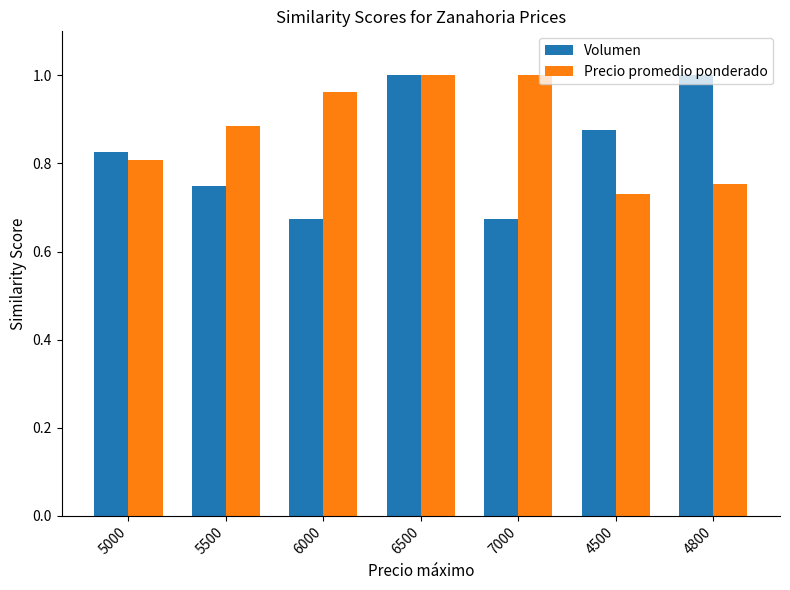

The Precio promedio ponderado series shows 0.5 at 6500. True or false?

False